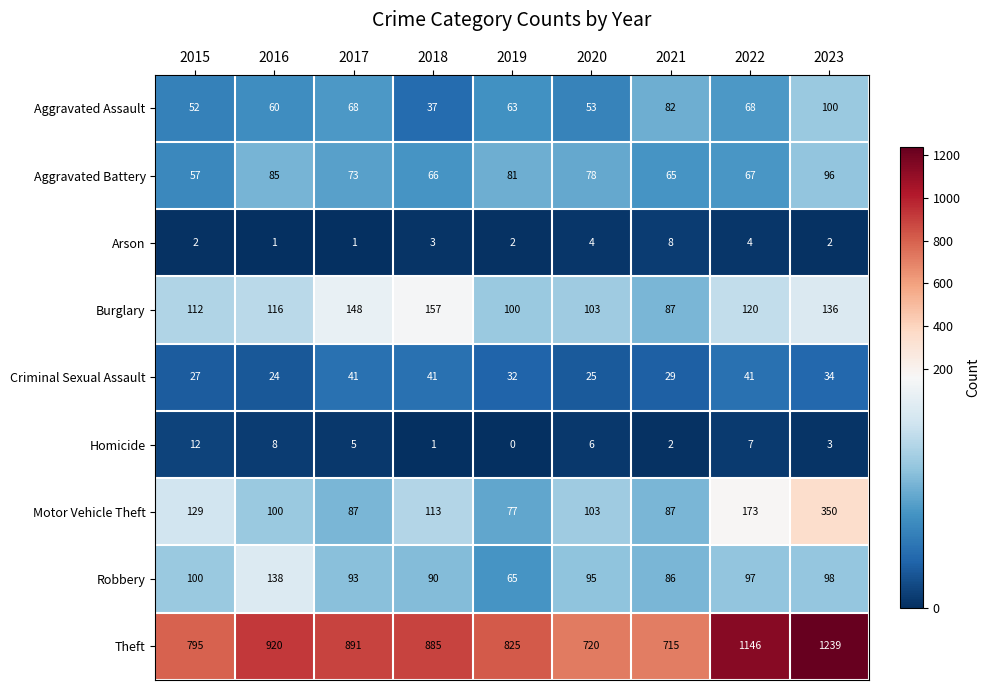

Read the Robbery value at 2018, to the nearest 5.

90